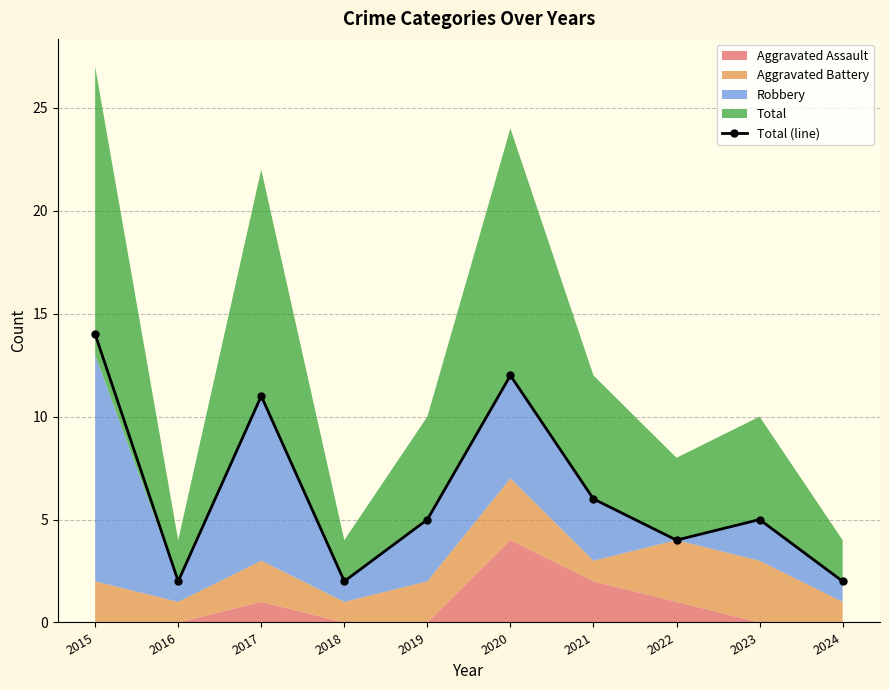

At which label does the data first exceed 5?

2015